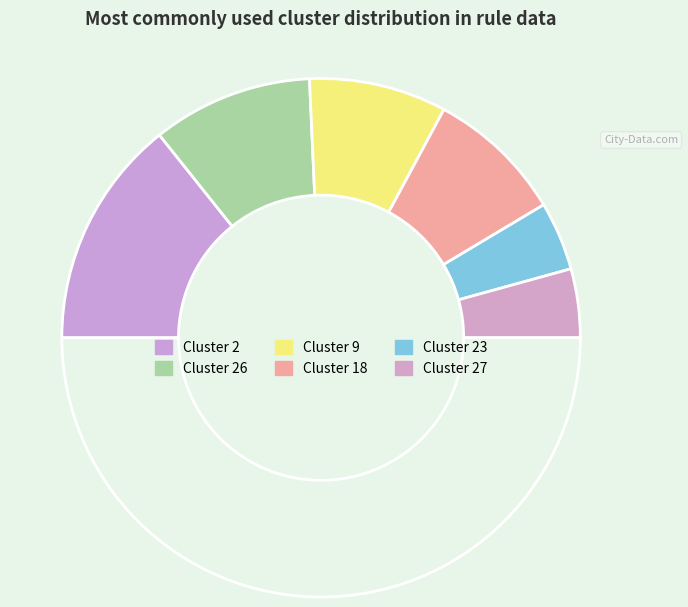

Count the number of slices in the pie.

7